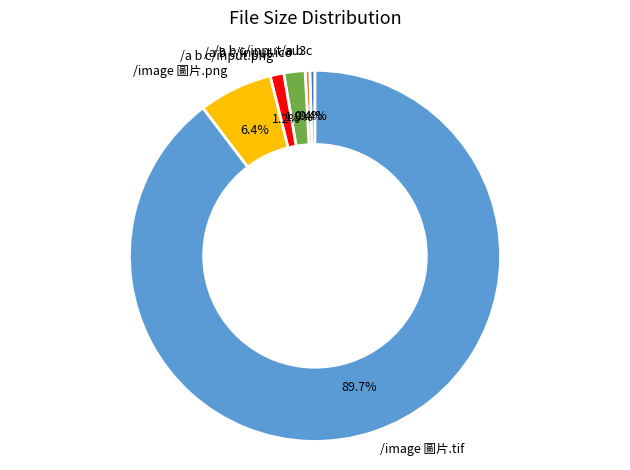

Is there a majority slice in this chart?

Yes